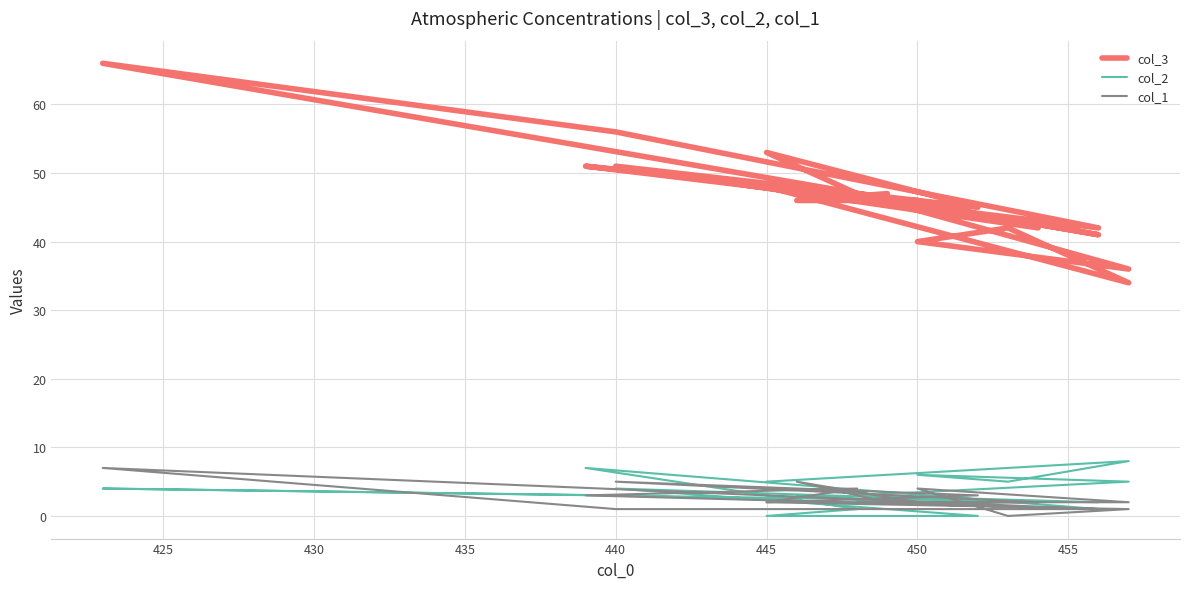

Reading left to right, what are all the values shown in this chart?

col_3: 48	34	42	40	36	47	41	66	56	42	51	47	53	45	51	42	46	46	47
col_2: 5	8	5	6	5	3	2	4	3	1	7	1	0	0	4	2	2	3	2
col_1: 2	1	0	4	2	2	1	7	1	1	3	4	2	3	5	2	2	5	2